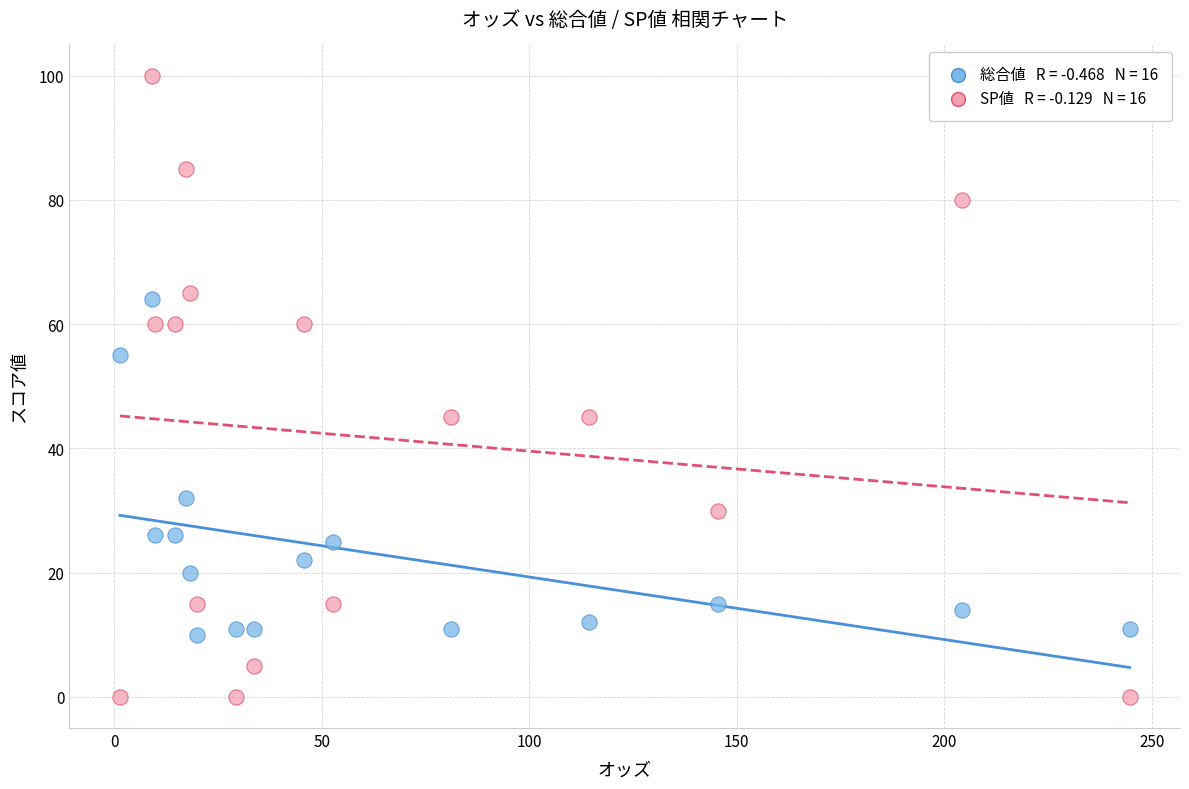

Across all data points, what is the range of Y values (max minus min)?

100